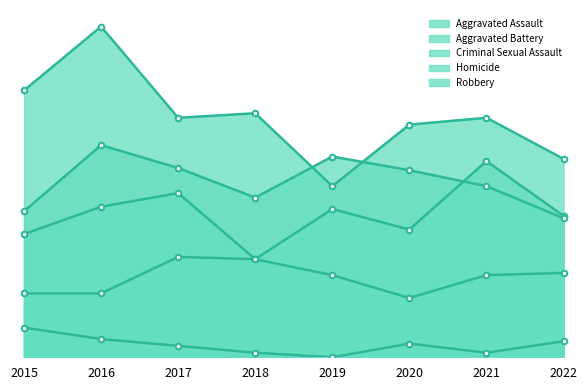

What is the sum of all Aggravated Assault values?

504